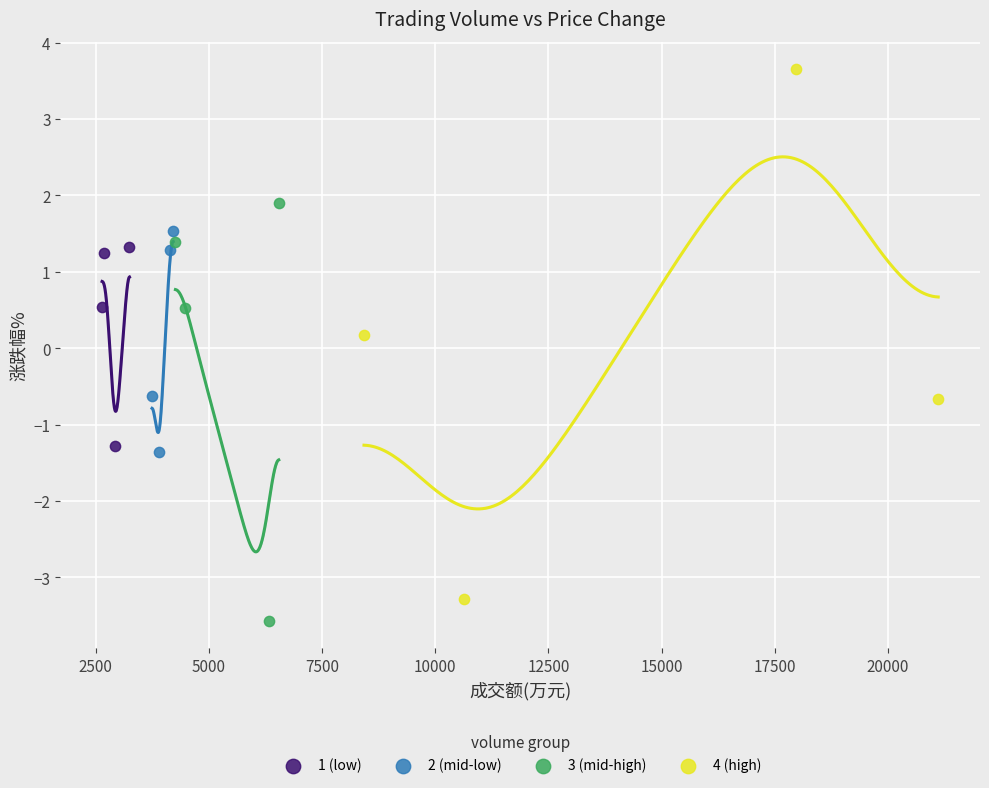

Which series has the widest spread of Y values?

4 (high)